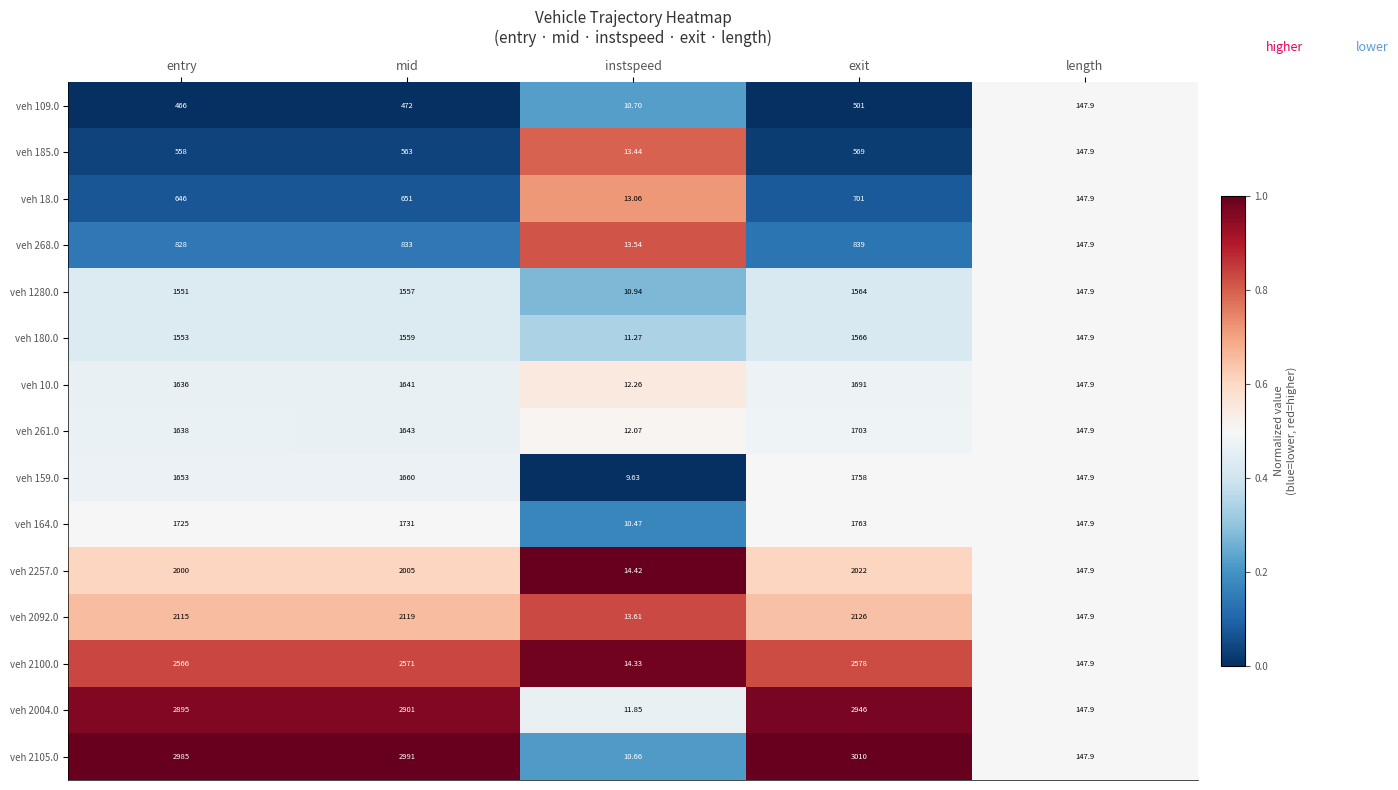

Which label corresponds to the largest value in the chart?

exit